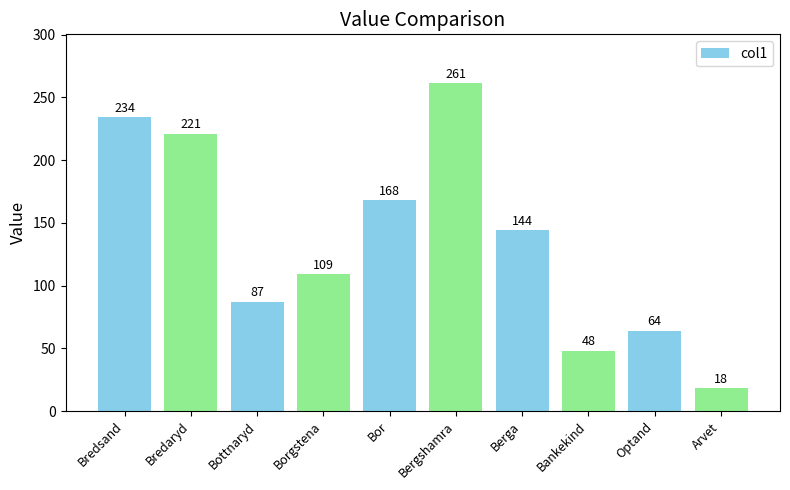

Where is the data nearest to the value 139?

Berga